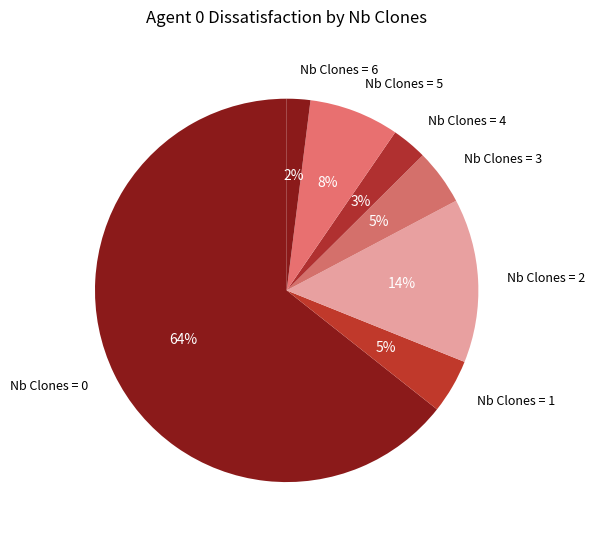

Which slice is the largest?

Nb Clones = 0